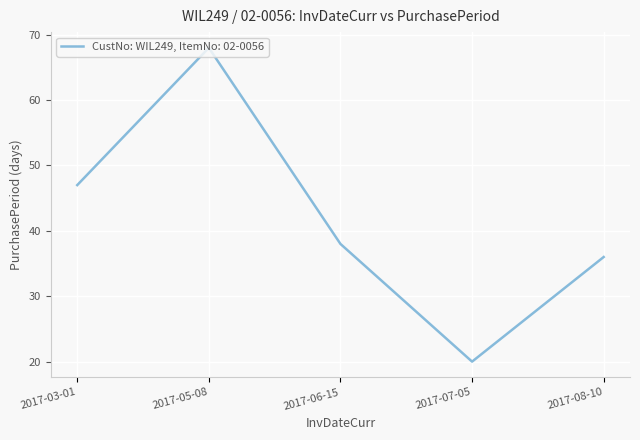

What is the smallest value displayed?

20